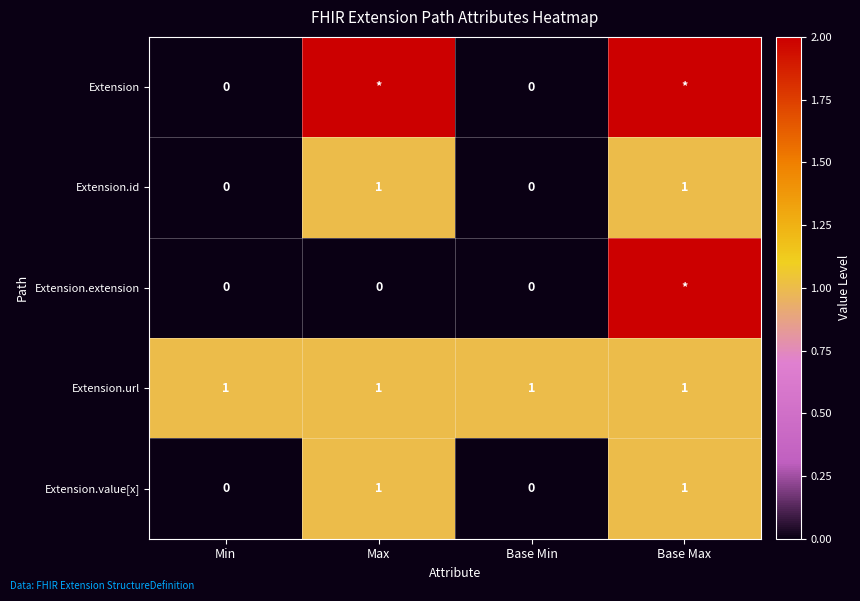

The value of Extension.id at Max is 2. True or false?

False